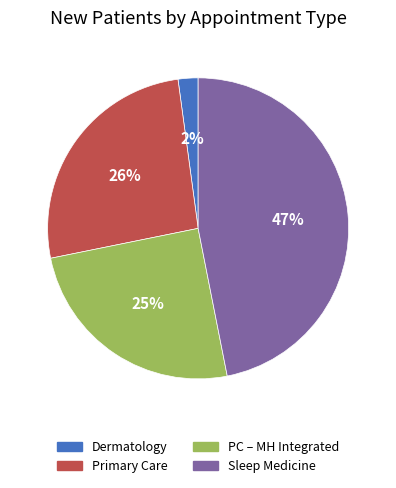

To the nearest percent, what is the average slice percentage?

25%